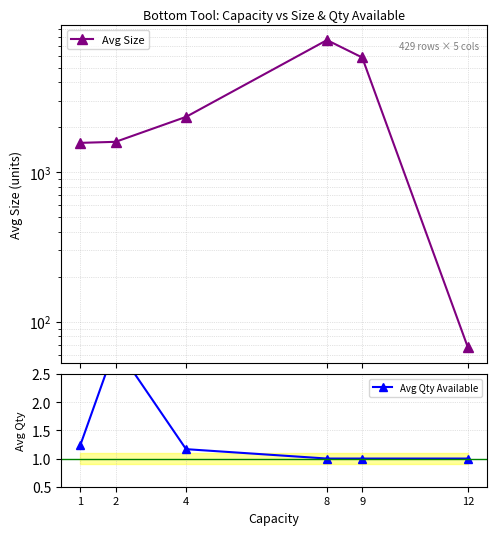

True or false: Avg Size and Avg Qty Available cross at least once.

False